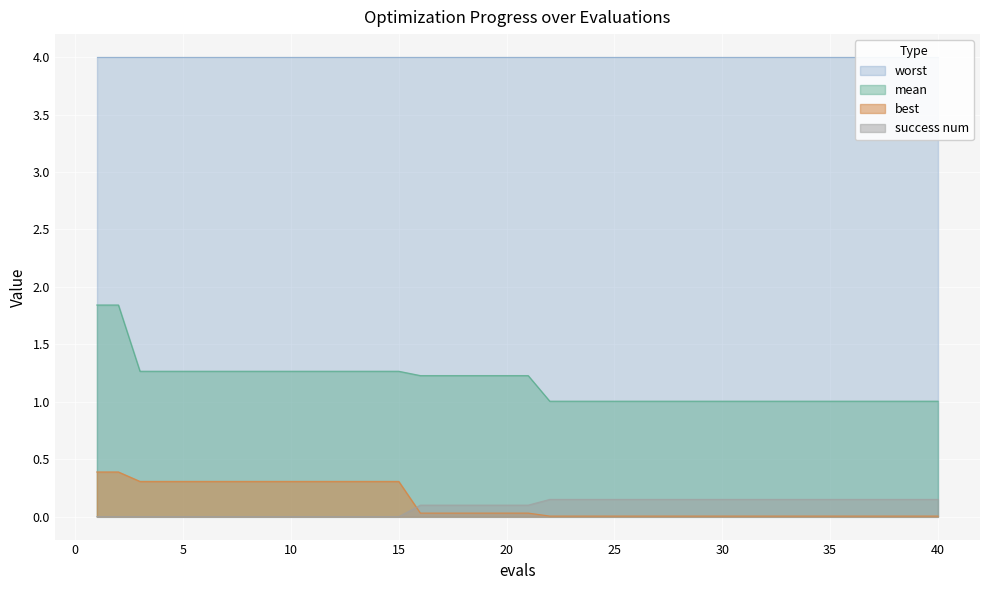

What is the value of the mean point at the 33rd from the left?

1.0